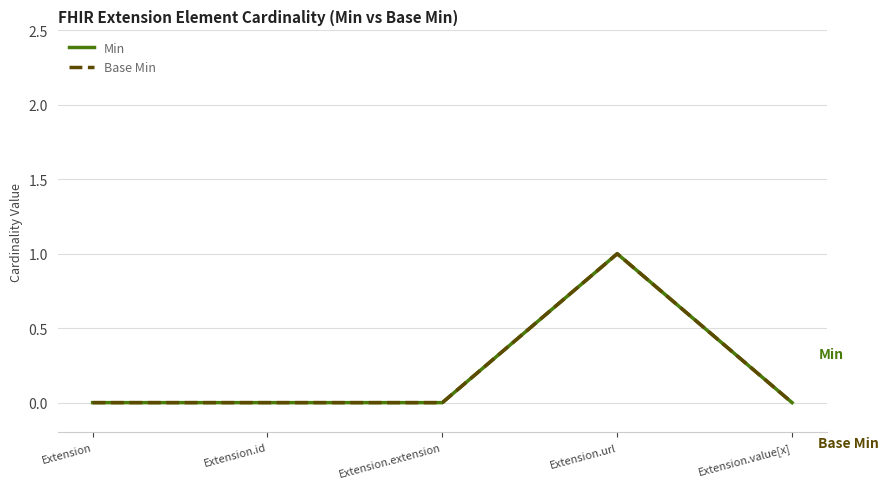

What is the difference between the maximum and minimum values in the Base Min series?

1